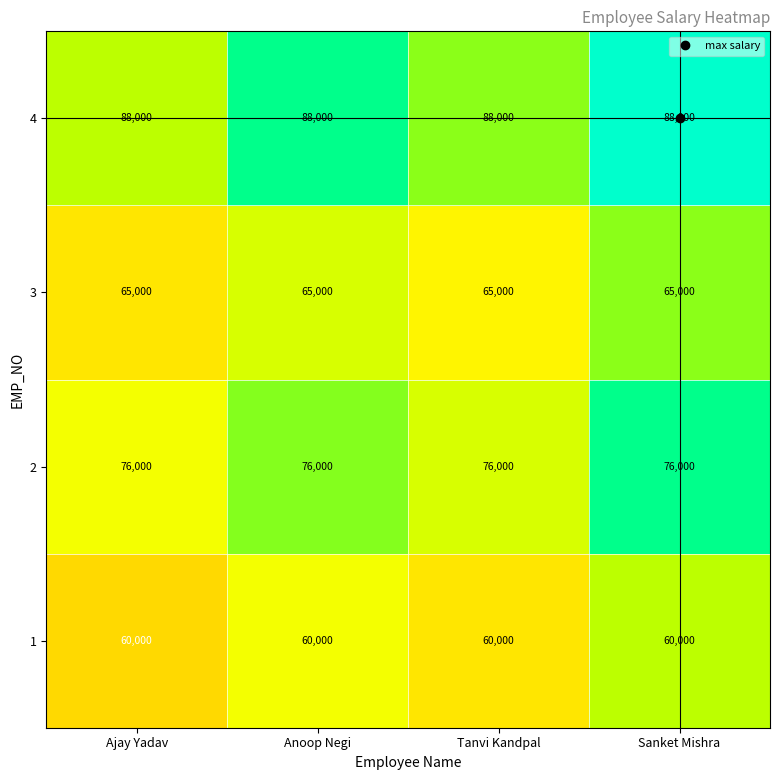

Read the 2 value at Tanvi Kandpal.

76000